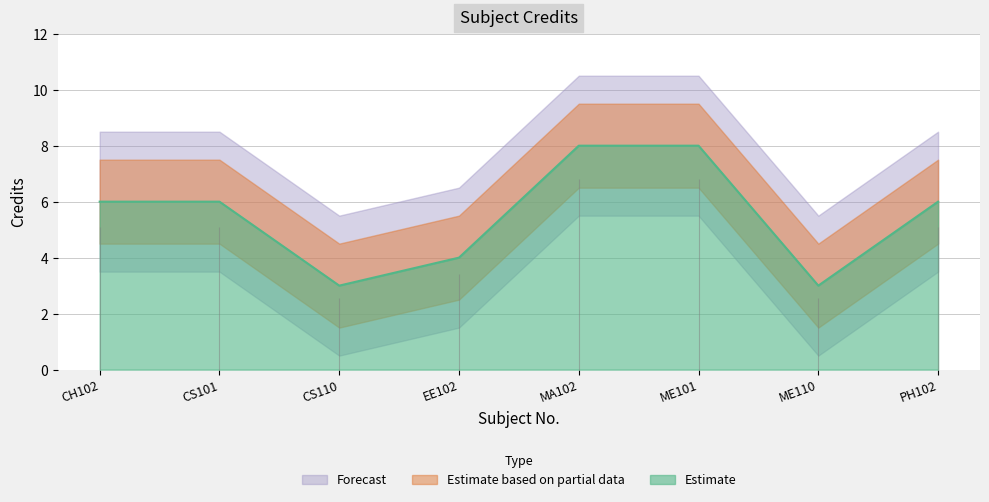

What is the label of the 3rd point from the right?

ME101